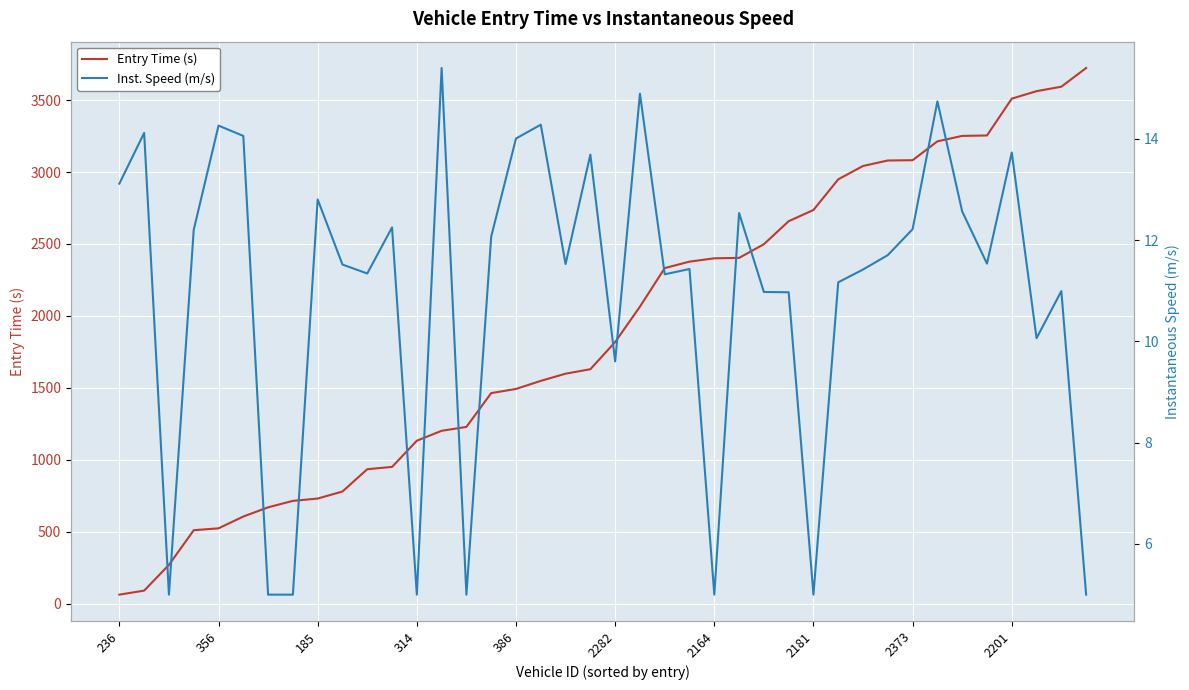

Does the chart display data point markers on the line(s)?

No